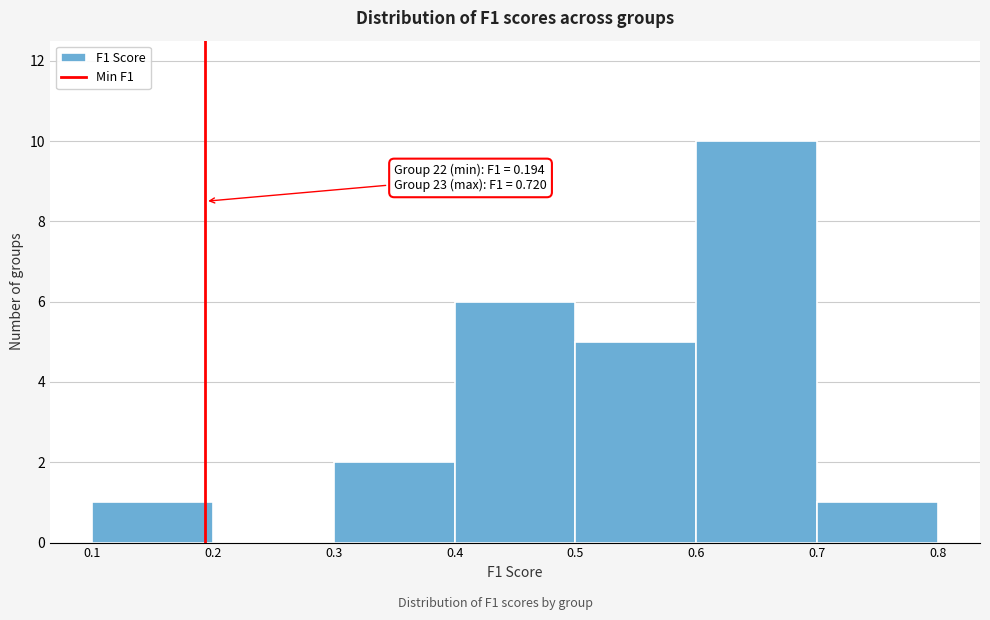

Over which range of the x-axis is the bar tallest?

0.6 to 0.7